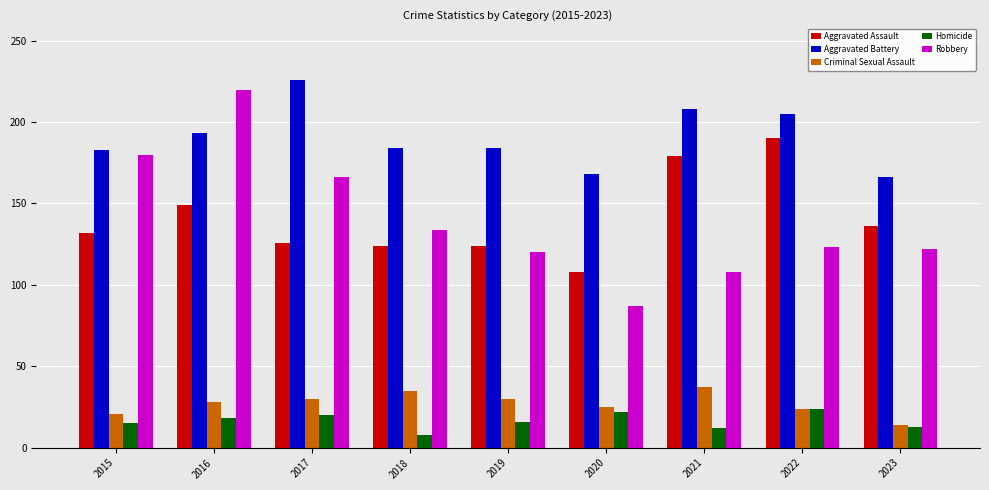

Is the value of Homicide at 2022 greater than the value of Criminal Sexual Assault at 2019?

No